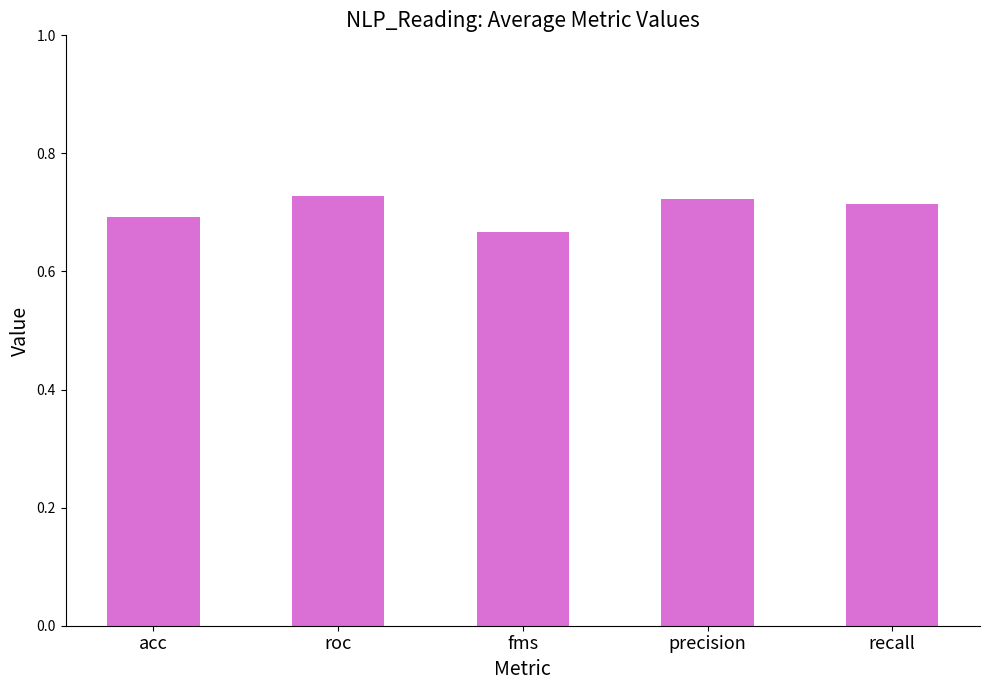

Does the chart contain any negative values?

No